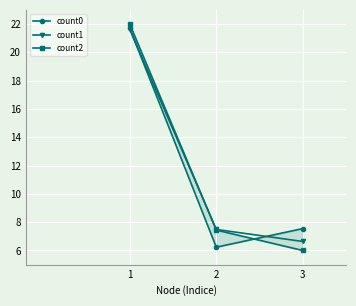

Which has a higher value, 1 or 3?

1